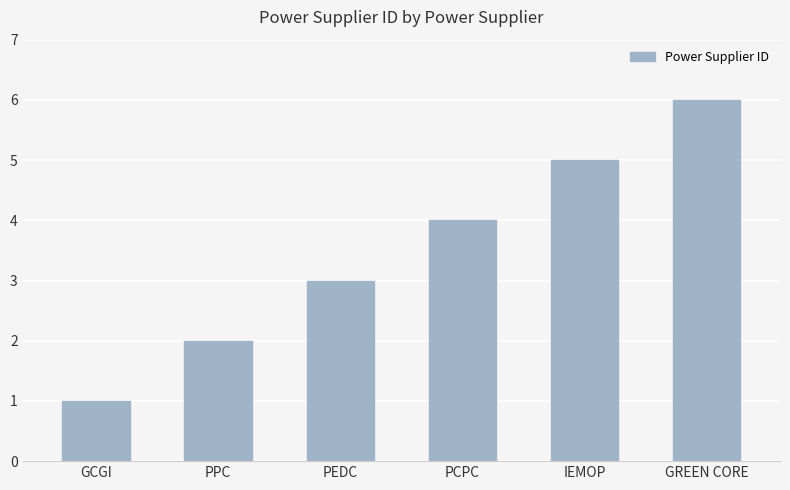

Are the bars horizontal?

No